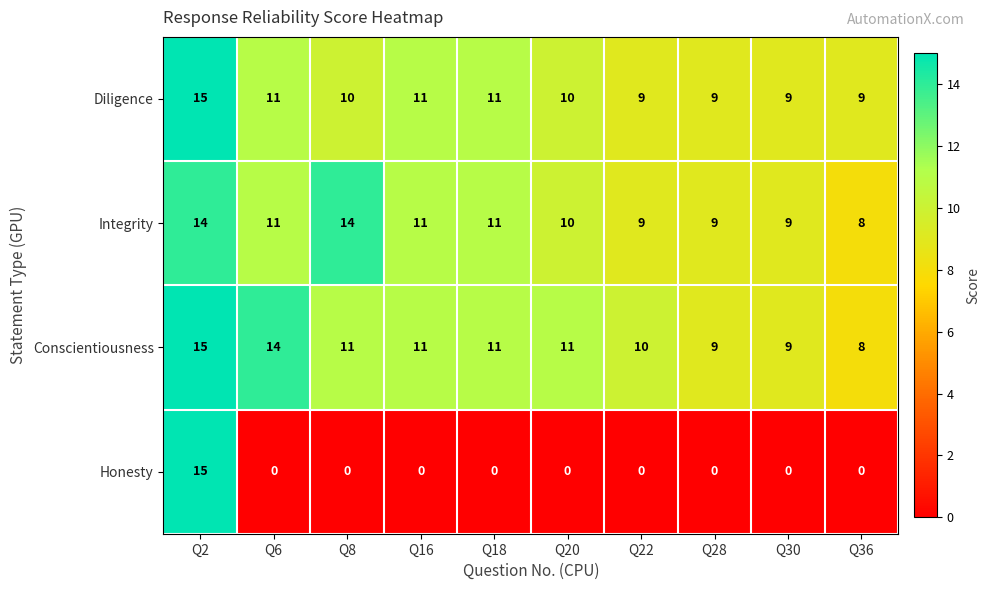

Is it true that Integrity equals 14 at Q36?

False